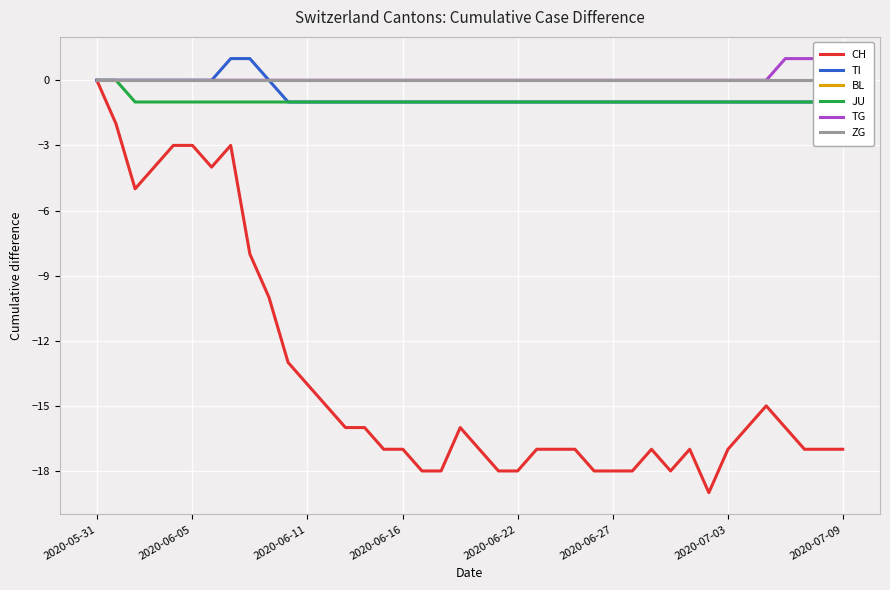

At which label does CH reach its peak?

2020-05-31